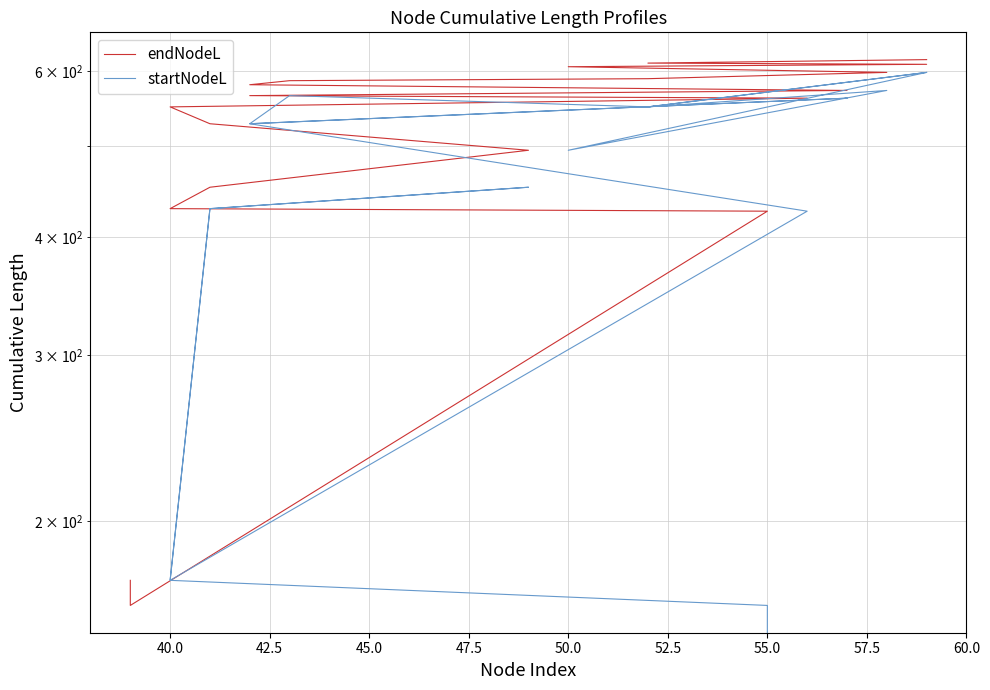

True or false: startNodeL and endNodeL cross at least once.

False